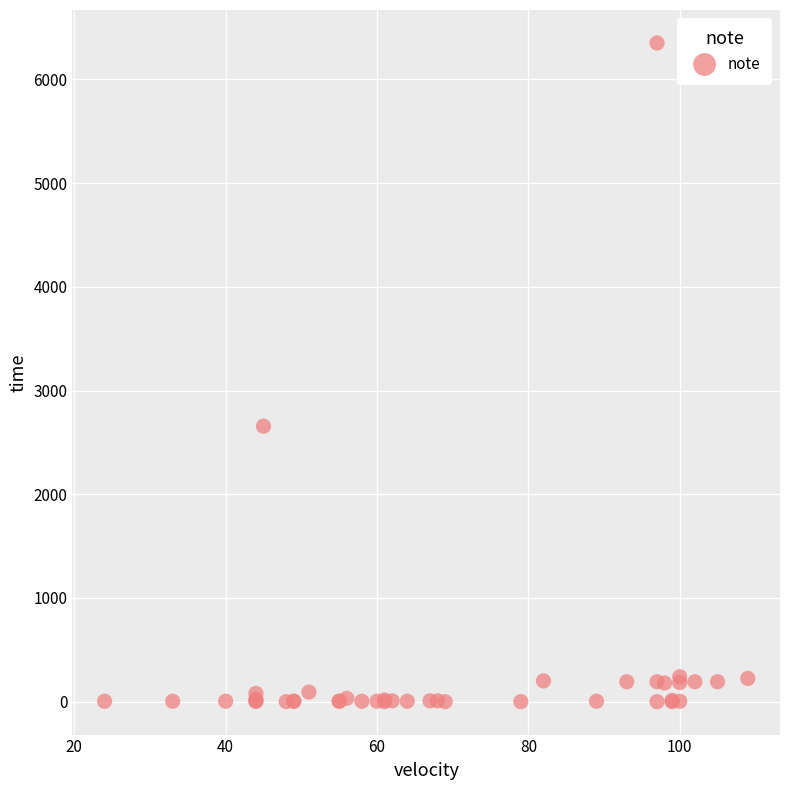

What Y value in the scatter plot is closest to 3176?

2656